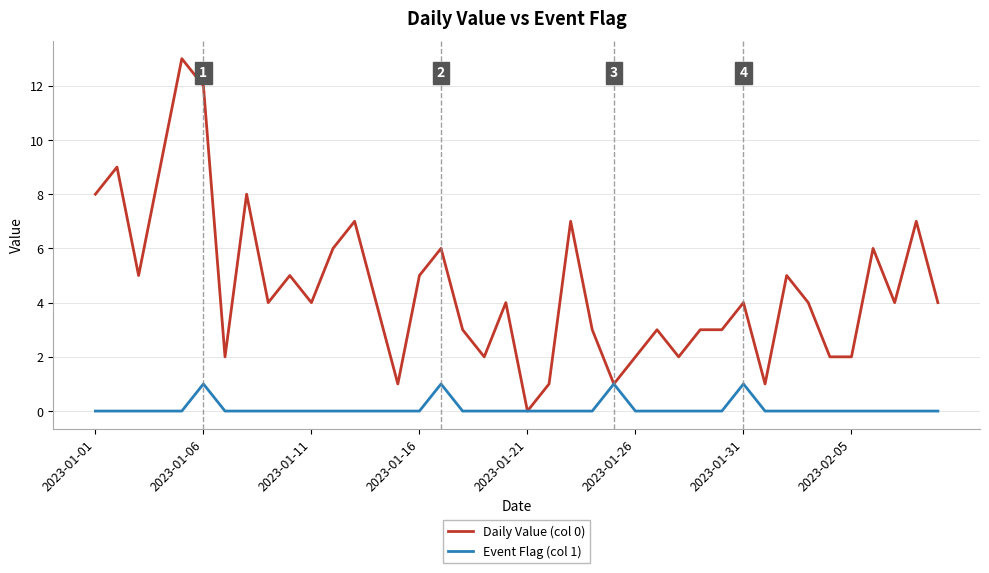

Which series has the largest total across all categories?

Daily Value (col 0)